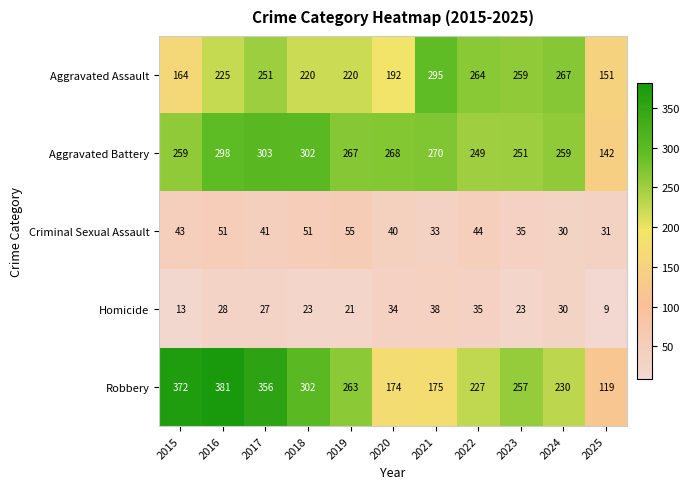

List the series in order of their peak value, highest first.

Robbery, Aggravated Battery, Aggravated Assault, Criminal Sexual Assault, Homicide